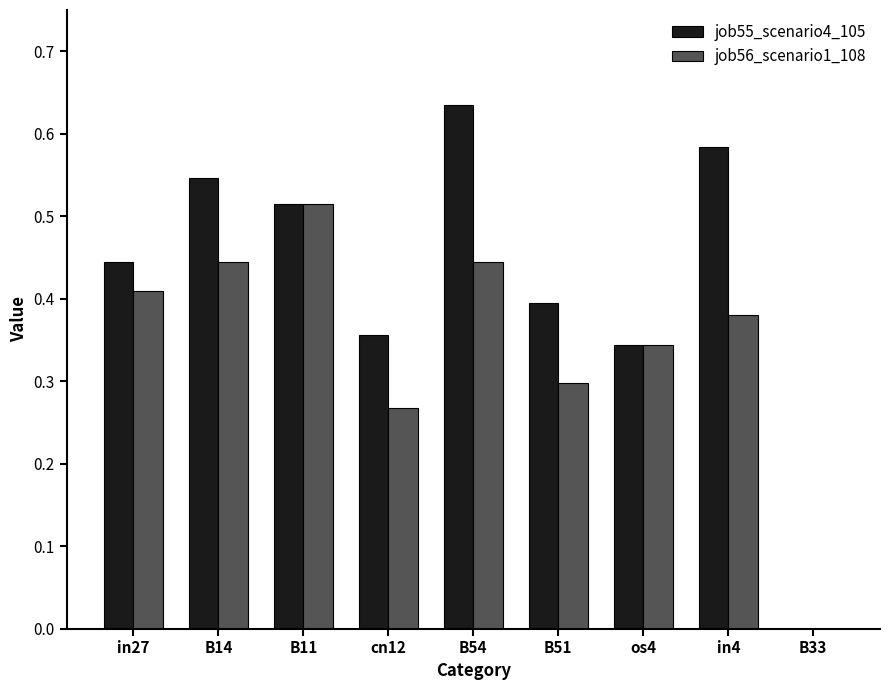

Which category has the highest value across all series?

B54